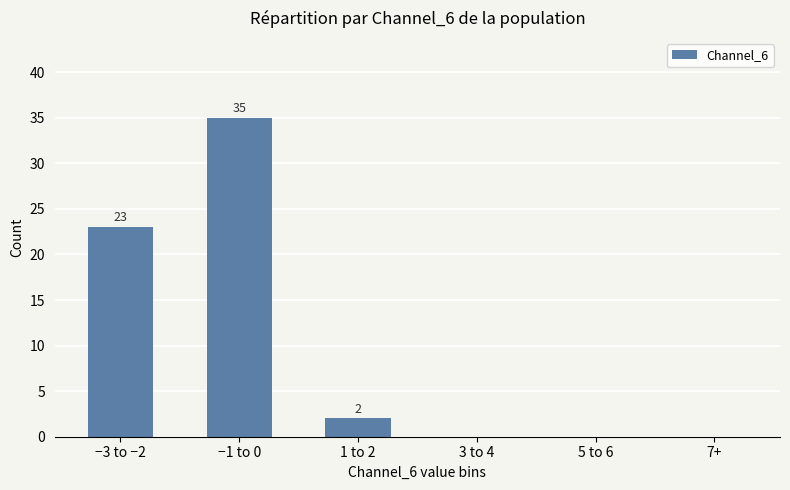

What is the maximum value shown in the chart?

35